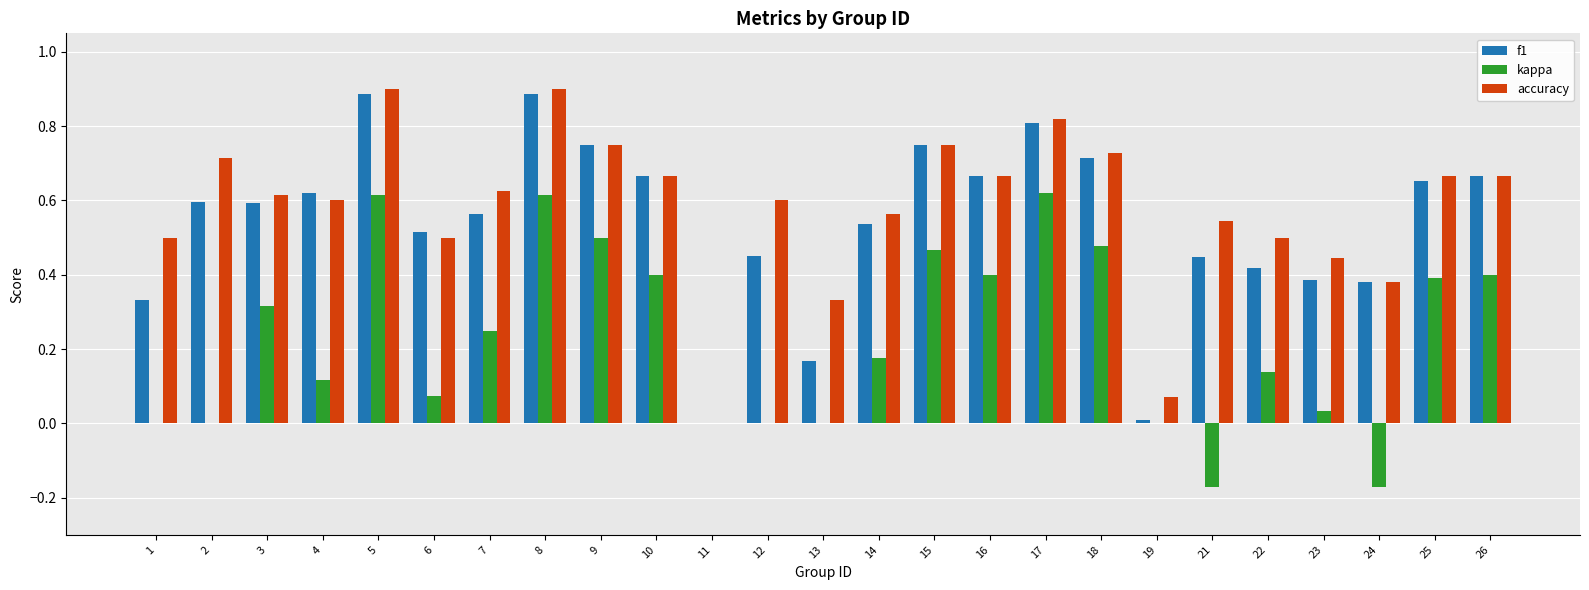

Between 5 and 10, which series saw the biggest shift?

accuracy